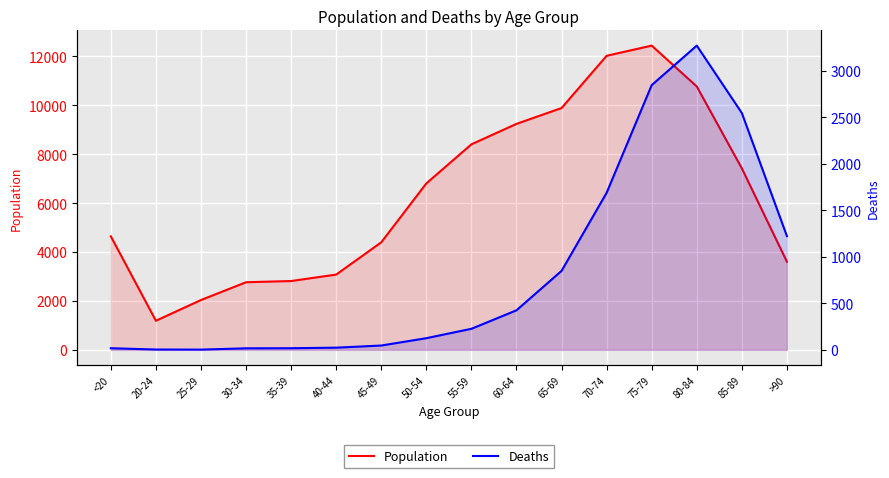

Is the value of Deaths at 45-49 greater than the value of Population at 20-24?

No